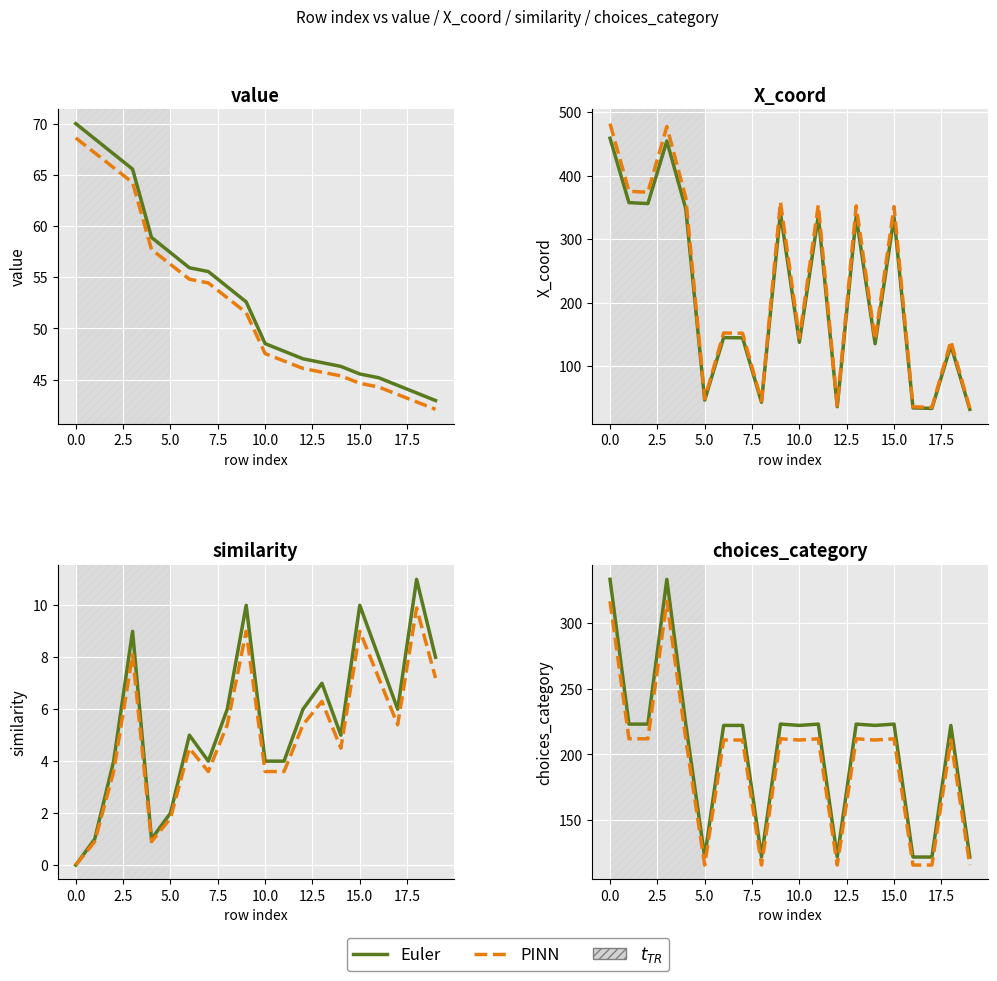

Count the number of data series in this chart.

2